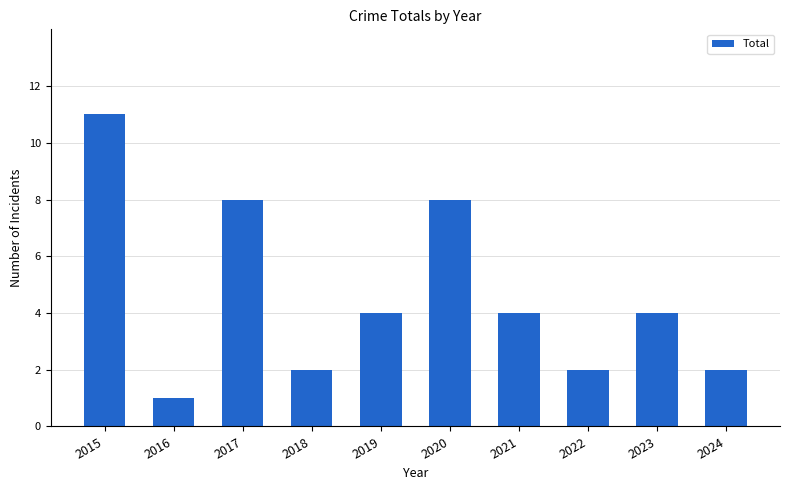

What is the change in value from 2015 to 2019?

-7